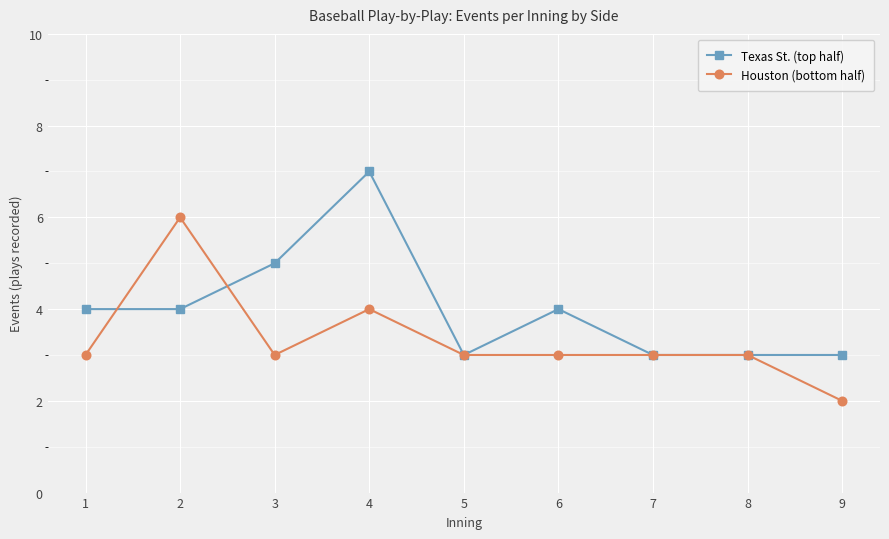

Is it true that Texas St. (top half) equals 3 at 7?

True